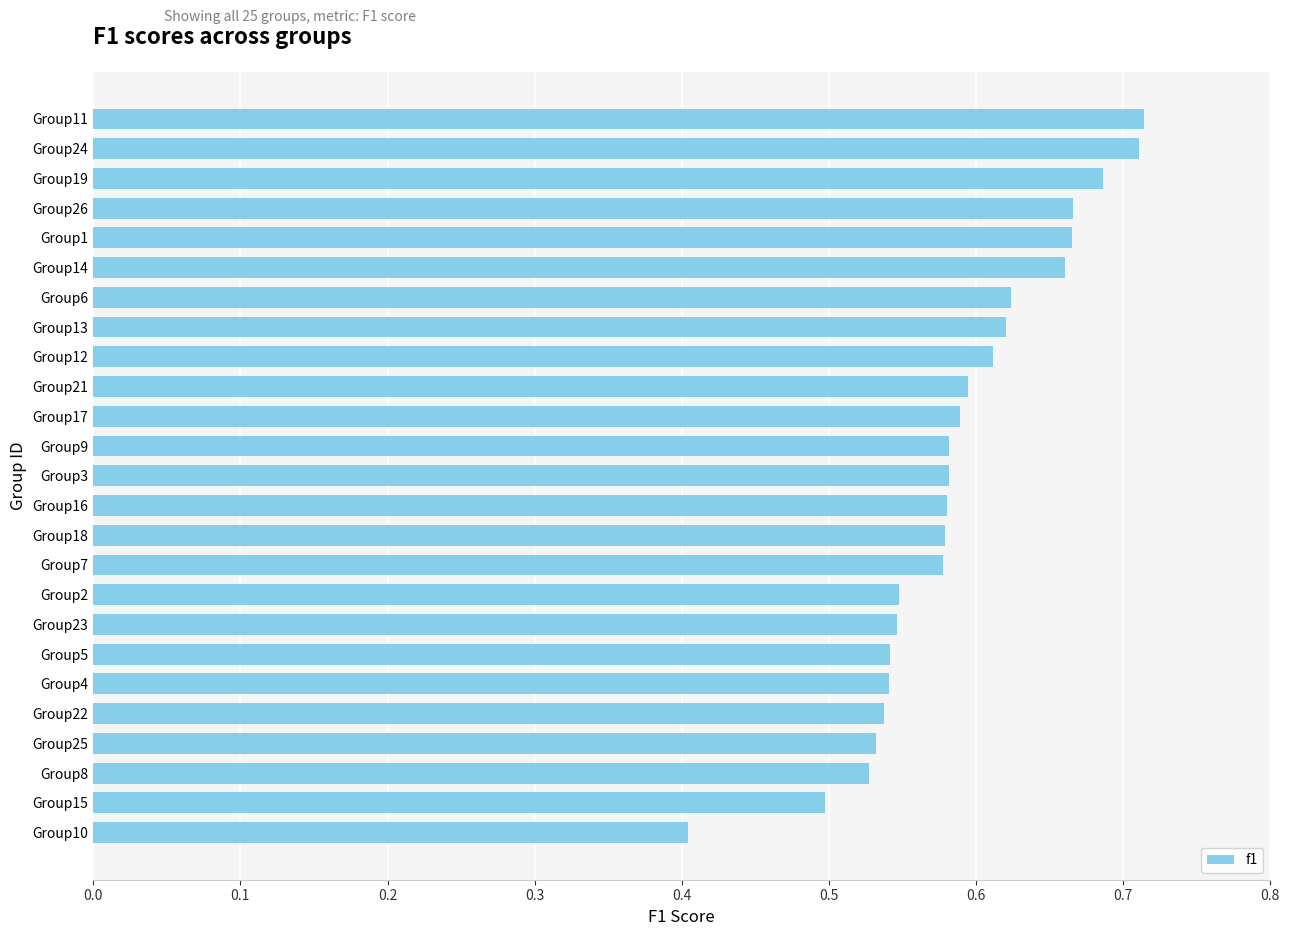

True or false: the data shows 0.6 at Group7.

True